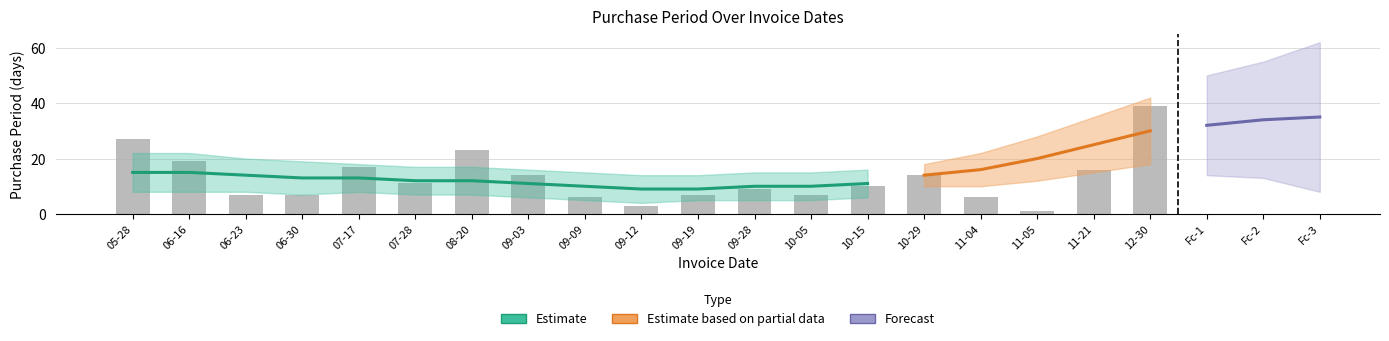

List the labels in order of value, largest first.

12-30, 05-28, 08-20, 06-16, 07-17, 11-21, 09-03, 10-29, 07-28, 10-15, 09-28, 06-23, 06-30, 09-19, 10-05, 09-09, 11-04, 09-12, 11-05